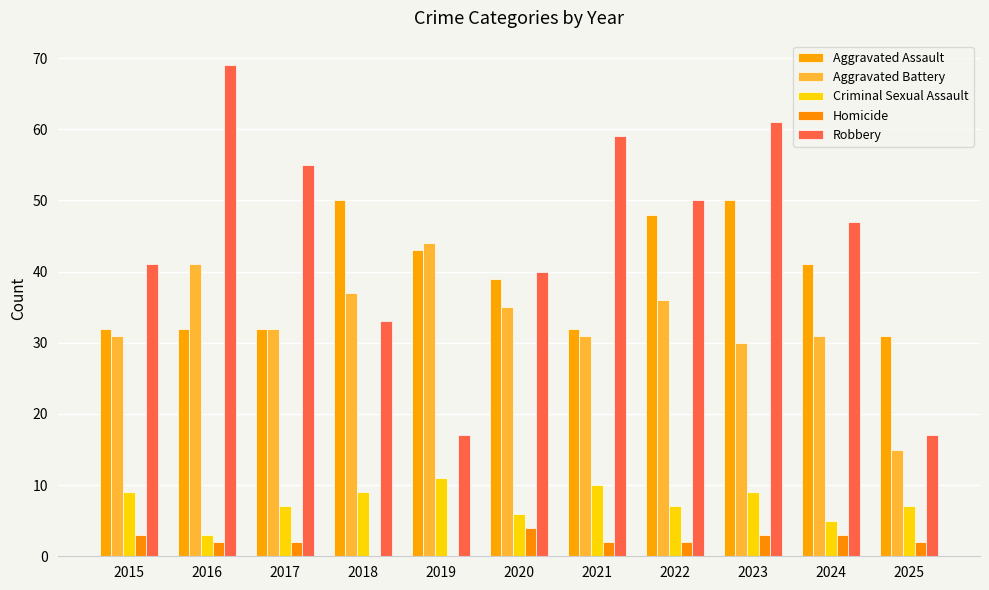

What is the difference between the Criminal Sexual Assault values at 2019 and 2022?

4